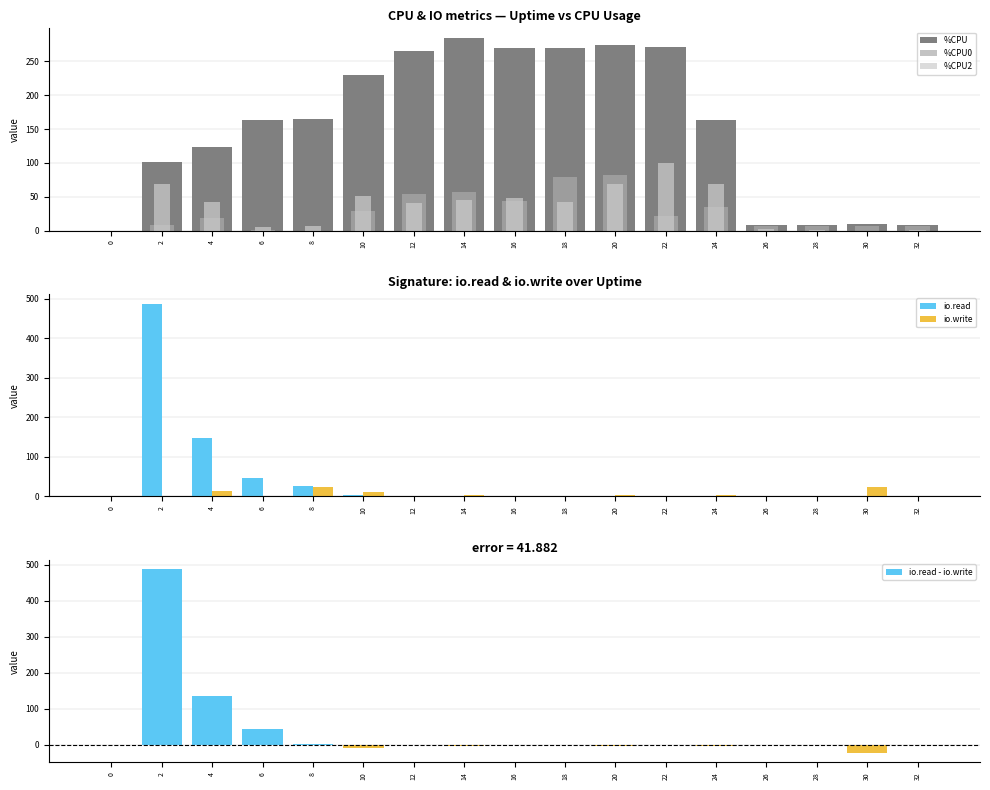

The value of %CPU2 at 8 is 6.5. True or false?

True